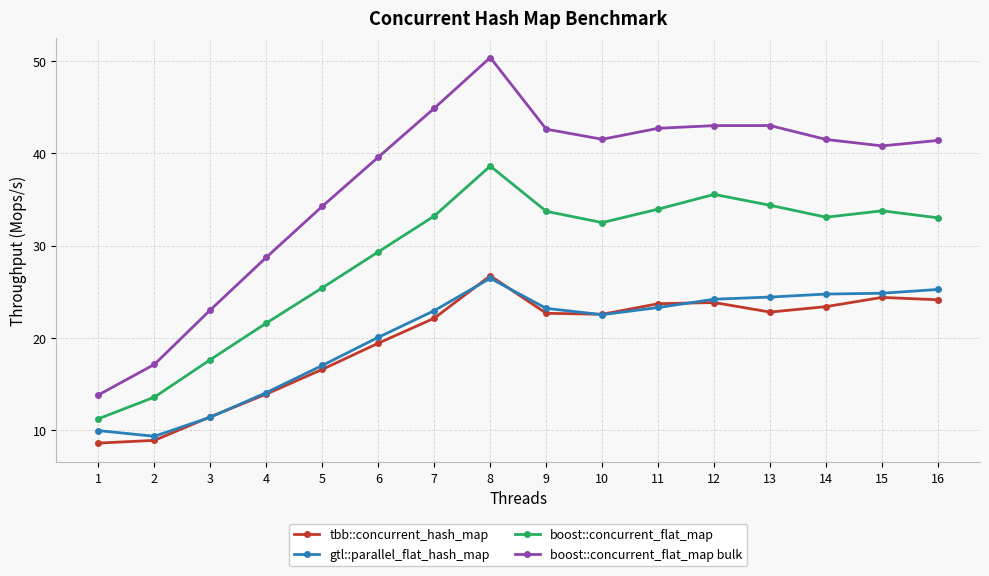

What is the value of the boost::concurrent_flat_map point at the 2nd from the left?

13.6